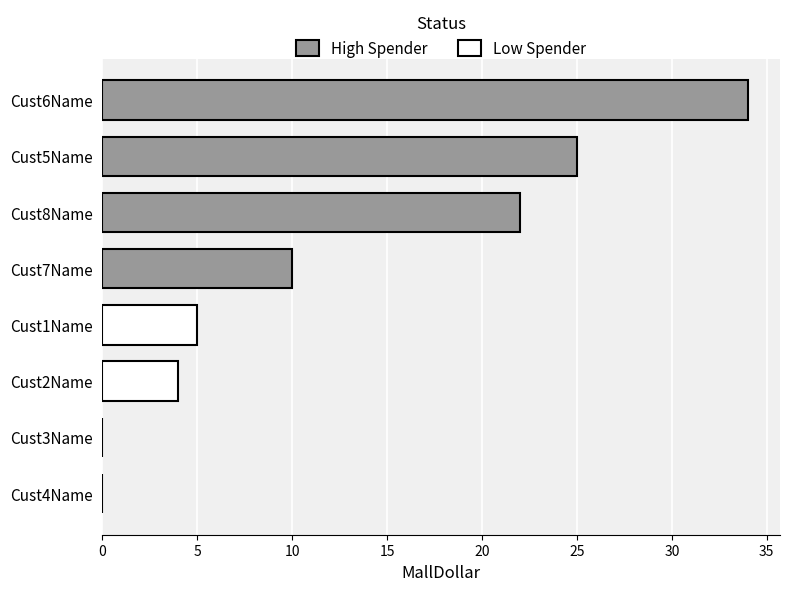

What is the value of the High Spender bar at the 2nd from the left?

25